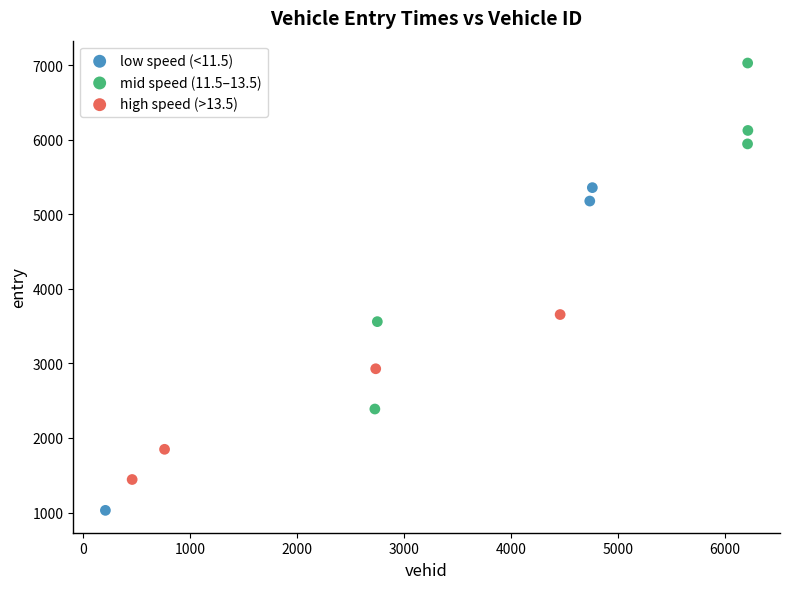

Which series reaches the maximum Y coordinate?

mid speed (11.5–13.5)